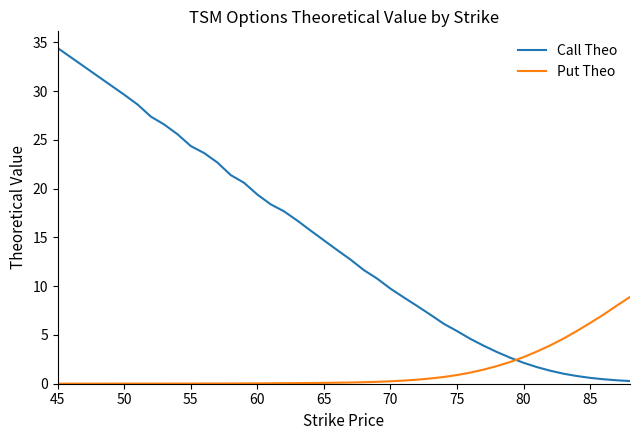

Rank the series by their average value, from highest to lowest.

Call Theo, Put Theo